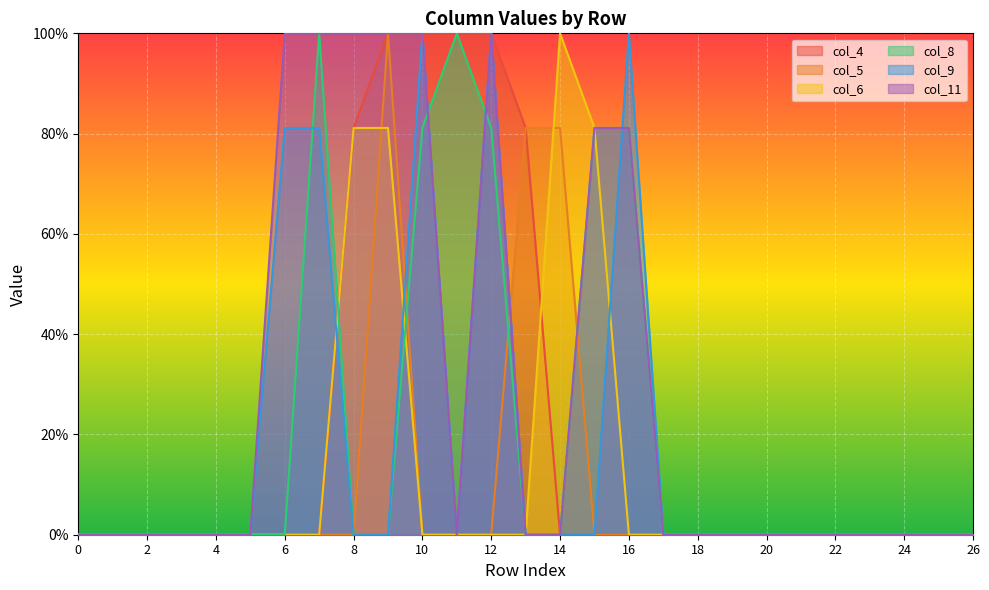

Which series has the largest total across all categories?

col_11